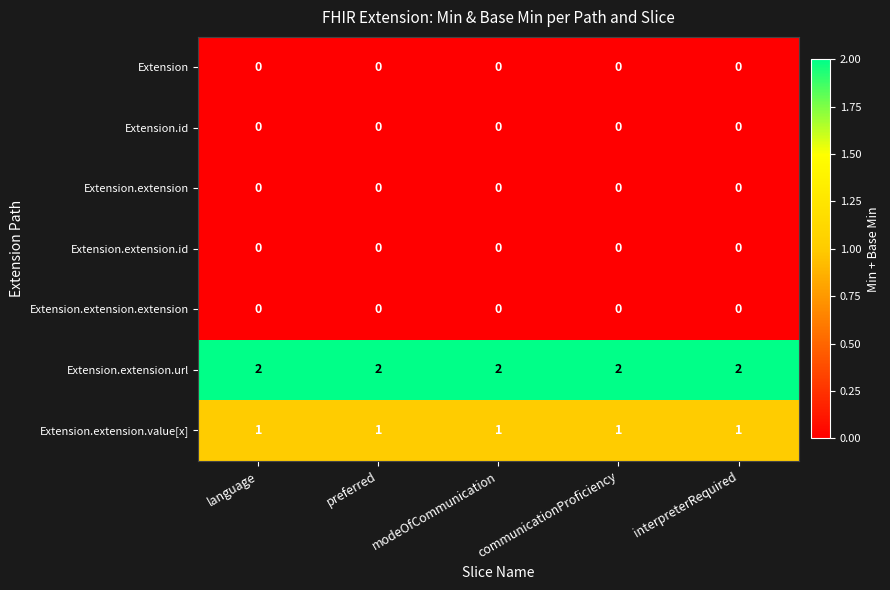

At how many categories does at least one series exceed 1?

5